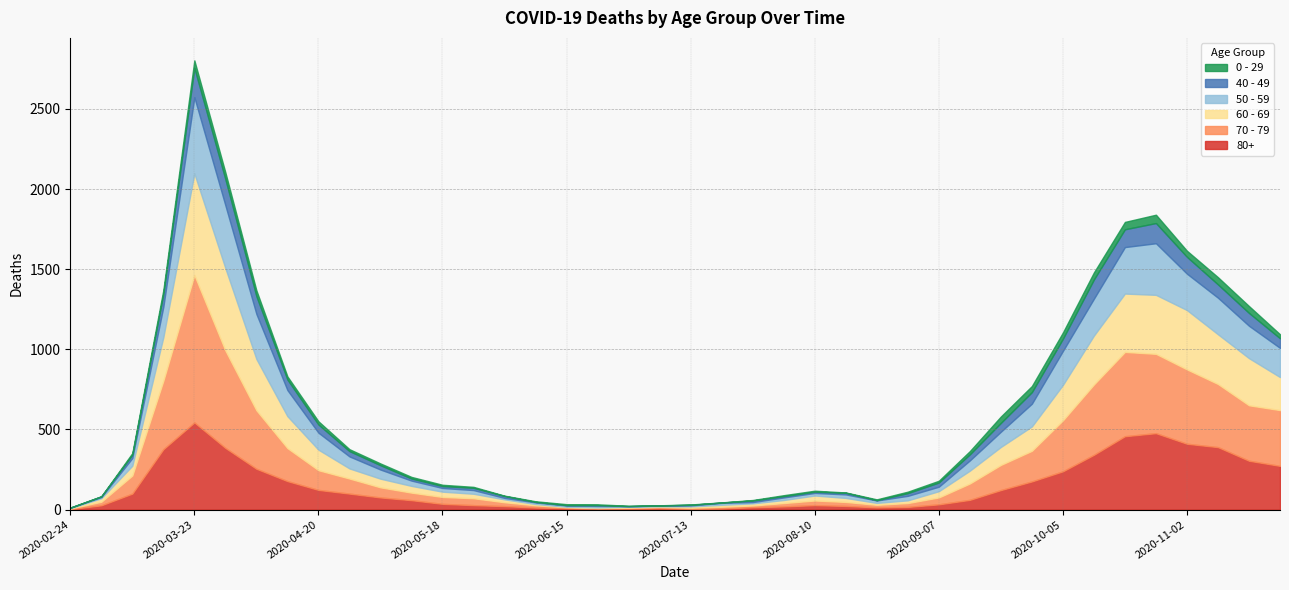

At how many categories does at least one series exceed 846?

1